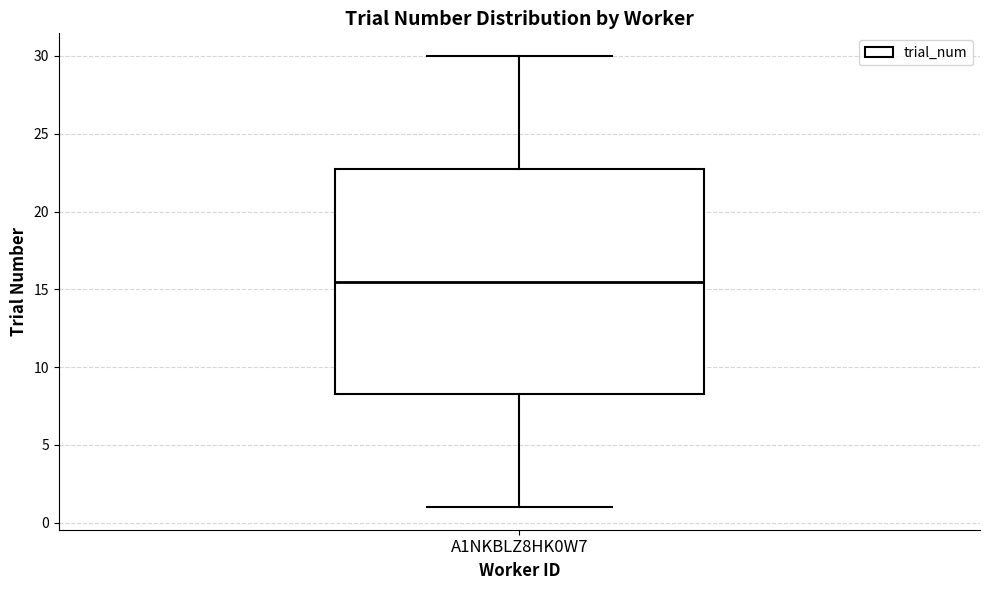

Where does the upper whisker of the box for A1NKBLZ8HK0W7 end on the y-axis? The values are not printed on the chart, so give them approximately, as read against the axis.

30.0